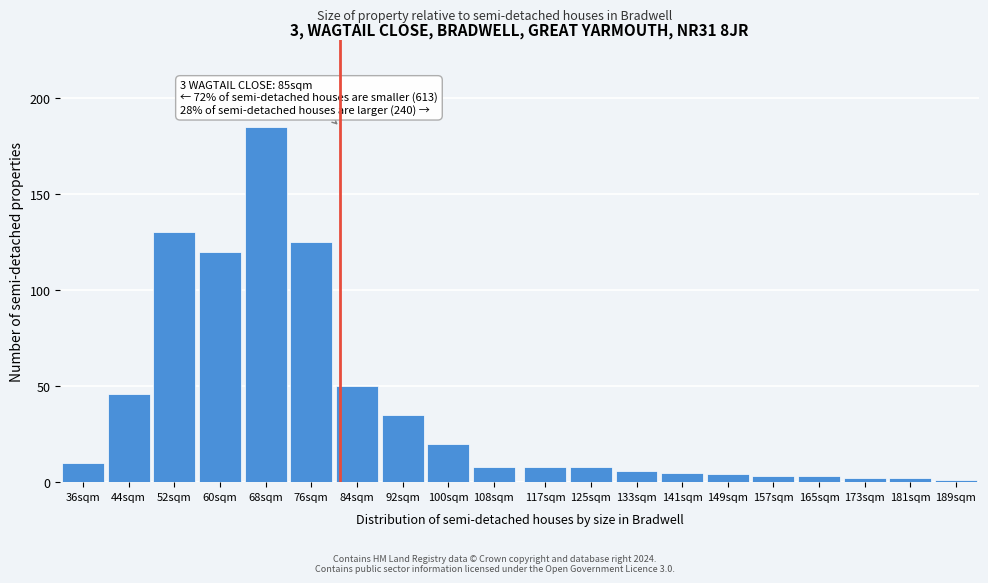

Reading left to right, list all the values displayed in this chart.

36sqm=10	44sqm=46	52sqm=130	60sqm=120	68sqm=185	76sqm=125	84sqm=50	92sqm=35	100sqm=20	108sqm=8	117sqm=8	125sqm=8	133sqm=6	141sqm=5	149sqm=4	157sqm=3	165sqm=3	173sqm=2	181sqm=2	189sqm=1